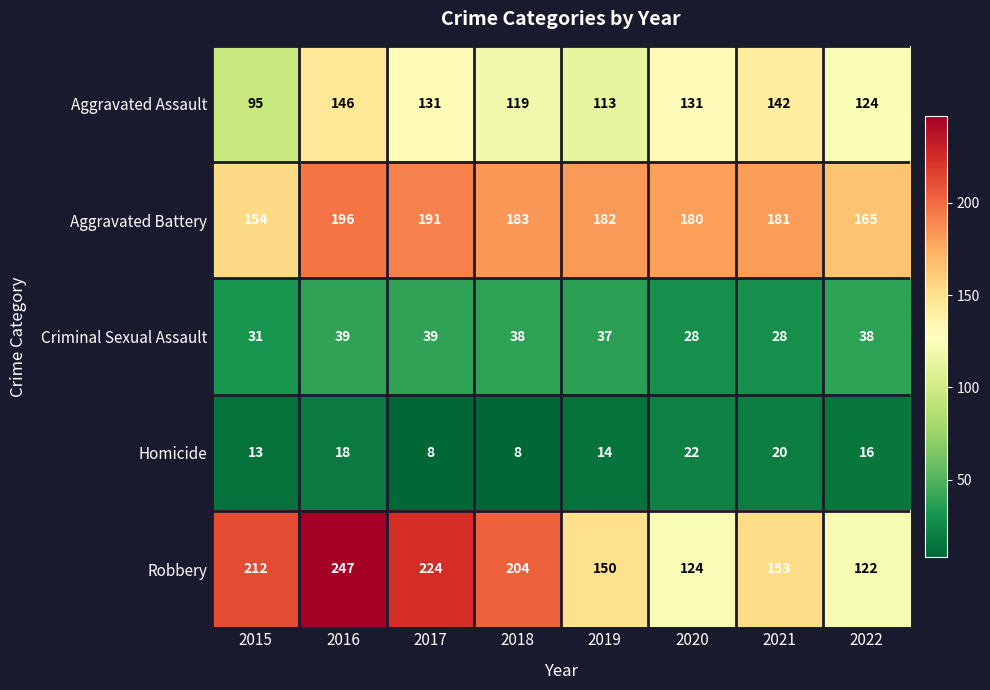

Rank the categories by Robbery value from highest to lowest.

2016, 2017, 2015, 2018, 2021, 2019, 2020, 2022